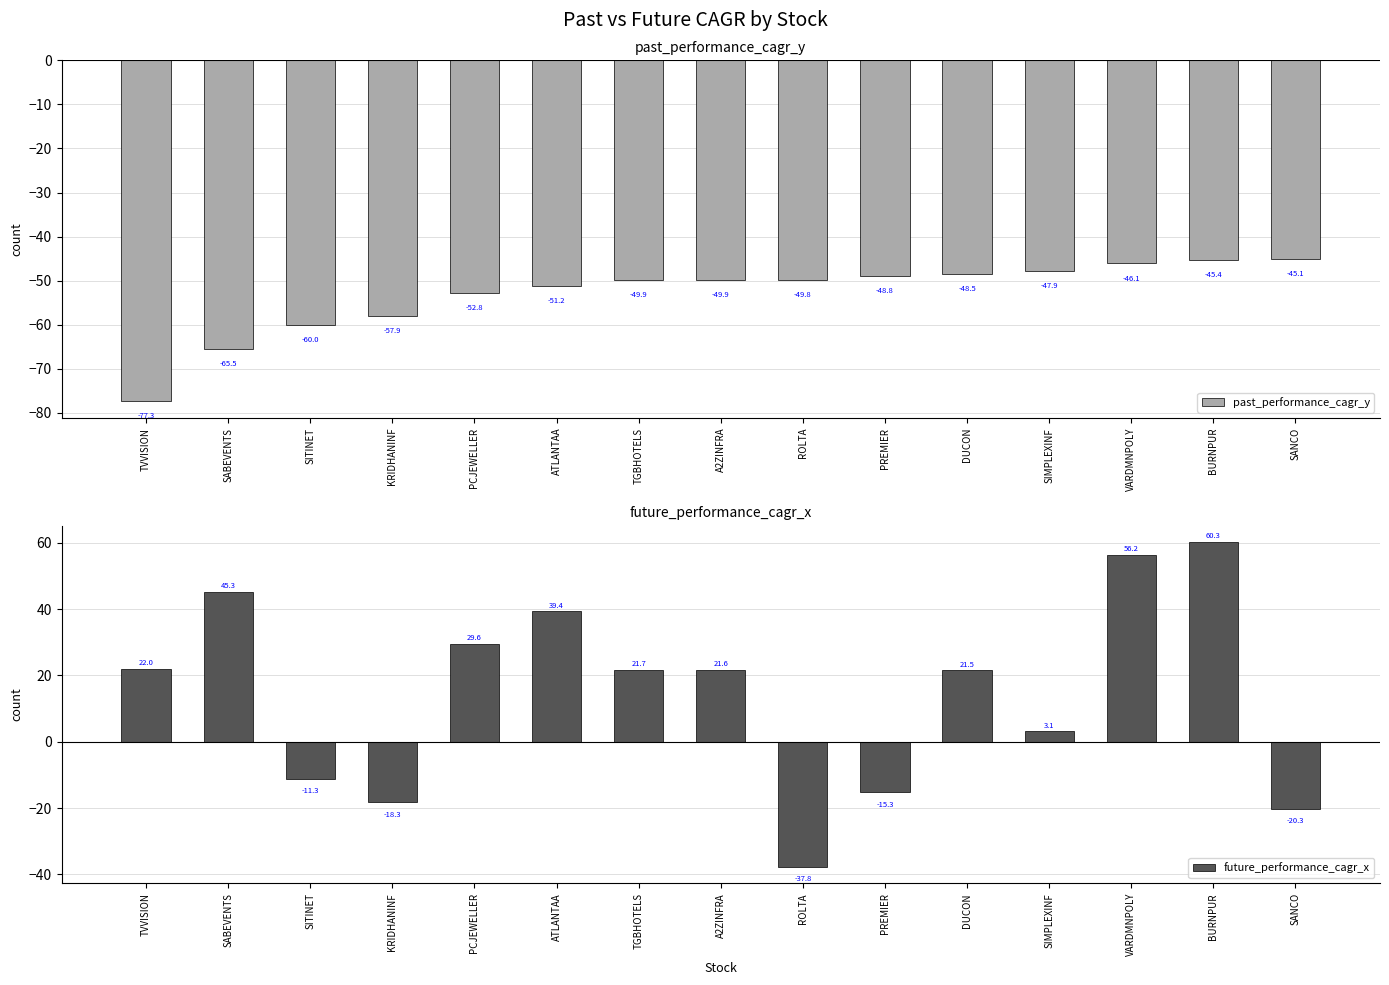

How many groups of bars are there?

15